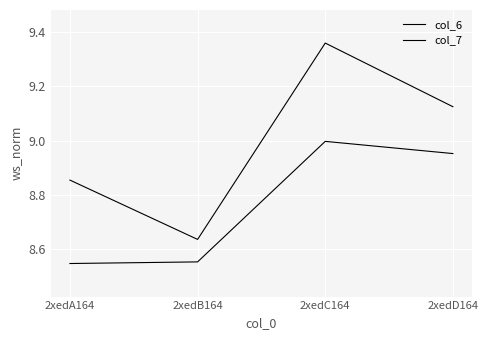

Count the number of data series in this chart.

2